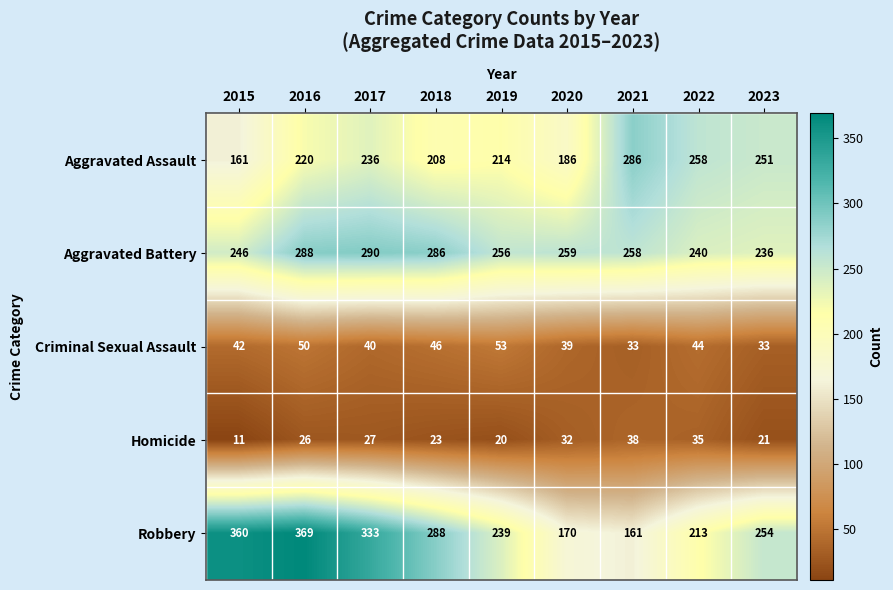

What is the difference between the Criminal Sexual Assault values at 2019 and 2022?

9